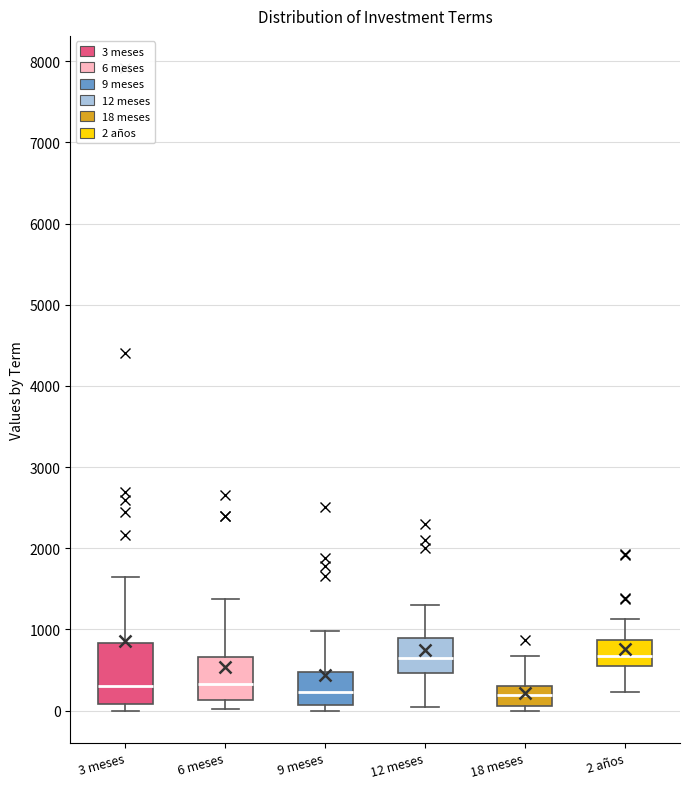

Reading left to right, transcribe this box plot: for each box, give where its median line is, the range the box spans, and where its two whiskers end, as read against the y-axis. The values are not printed on the chart, so give them approximately, as read against the axis.

3 meses: median 300, box 100 to 800, whiskers 0 to 1700
6 meses: median 300, box 100 to 700, whiskers 0 to 1400
9 meses: median 200, box 100 to 500, whiskers 0 to 1000
12 meses: median 600, box 500 to 900, whiskers 0 to 1300
18 meses: median 200, box 100 to 300, whiskers 0 to 700
2 años: median 700, box 600 to 900, whiskers 200 to 1100